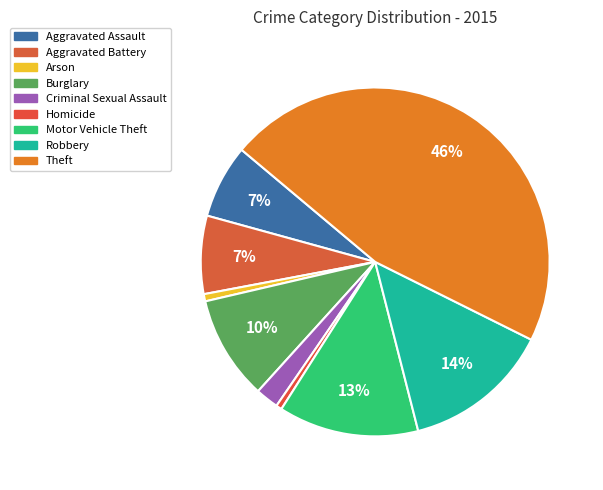

How many slices are in this pie chart?

9